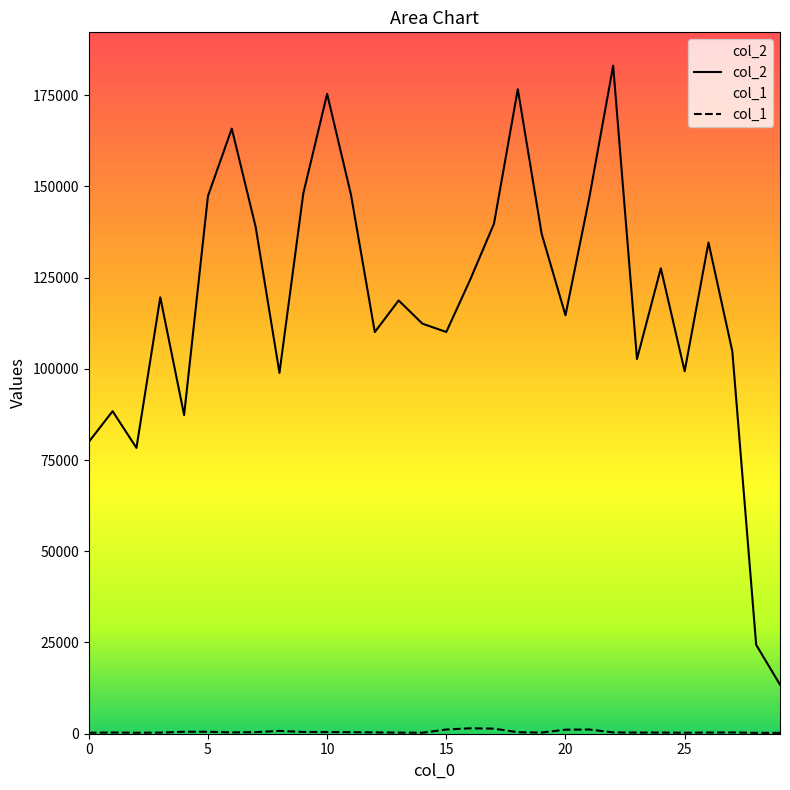

How many lines are shown in the chart?

2